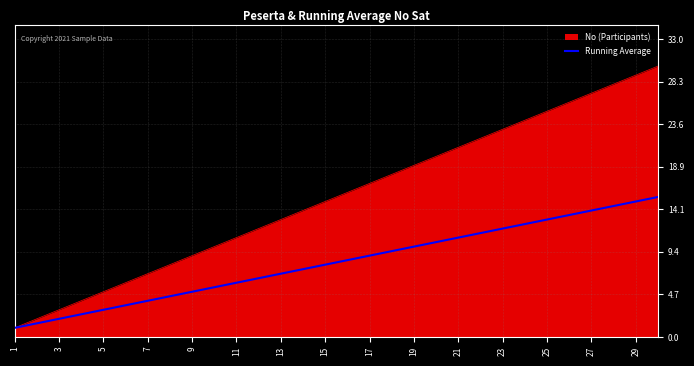

Which series has the largest total across all categories?

No (Participants)